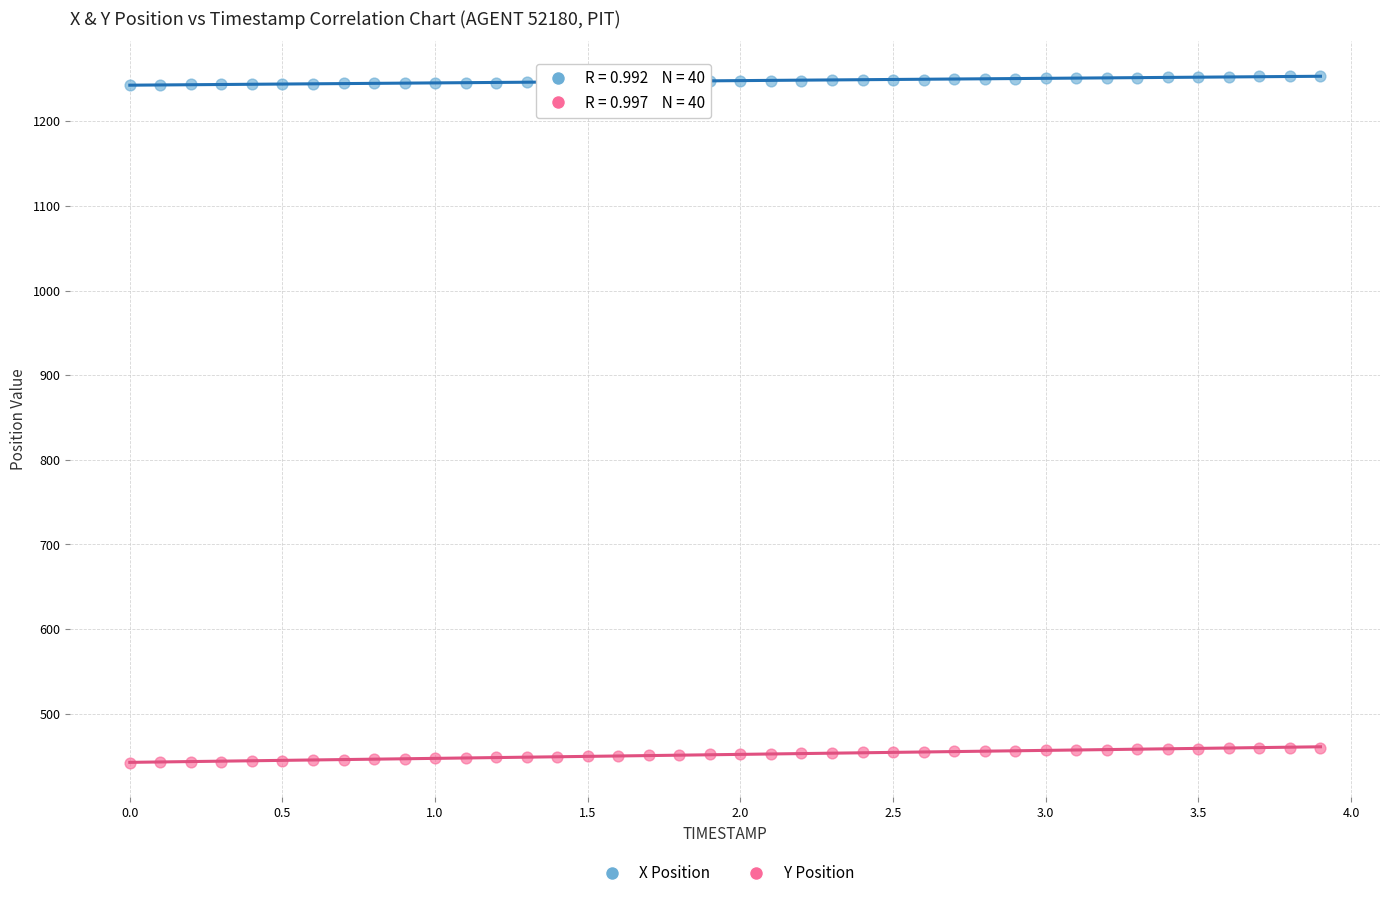

Across all data points, what is the range of X values (max minus min)?

3.9